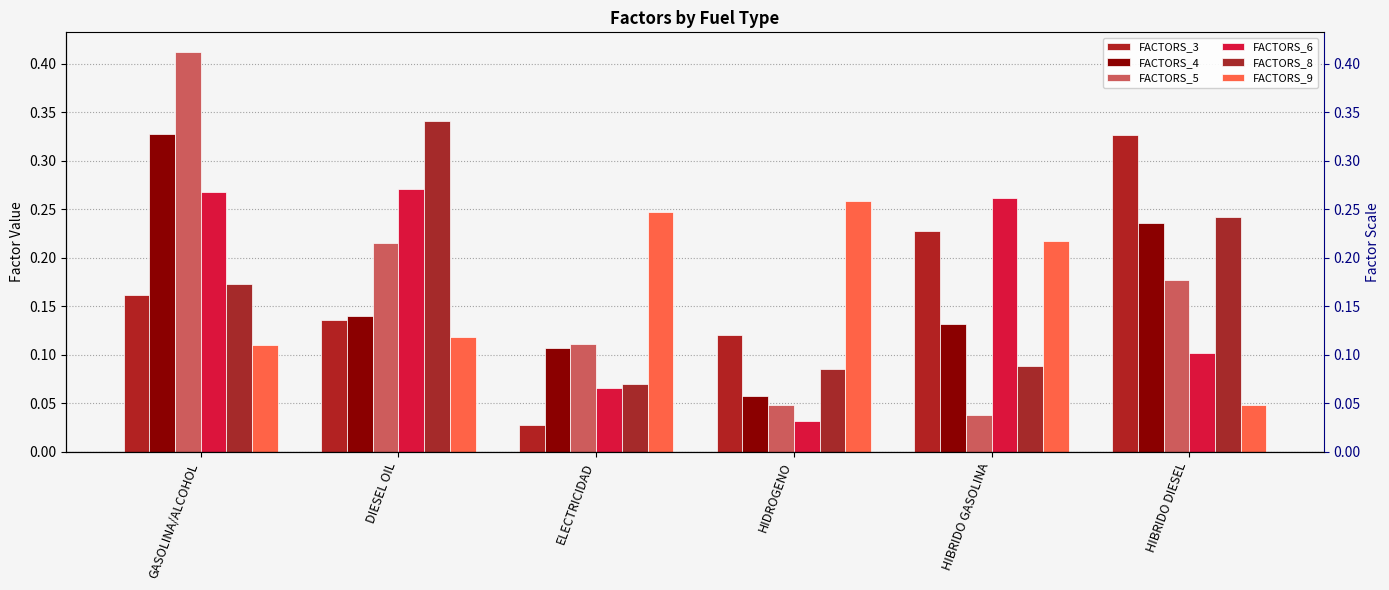

What is the label of the 2nd bar from the left?

DIESEL OIL